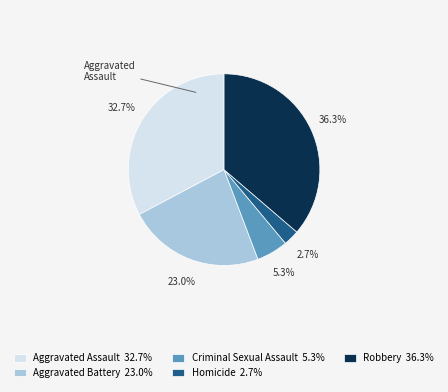

What is the total percentage of Robbery and Aggravated Assault?

69.0%